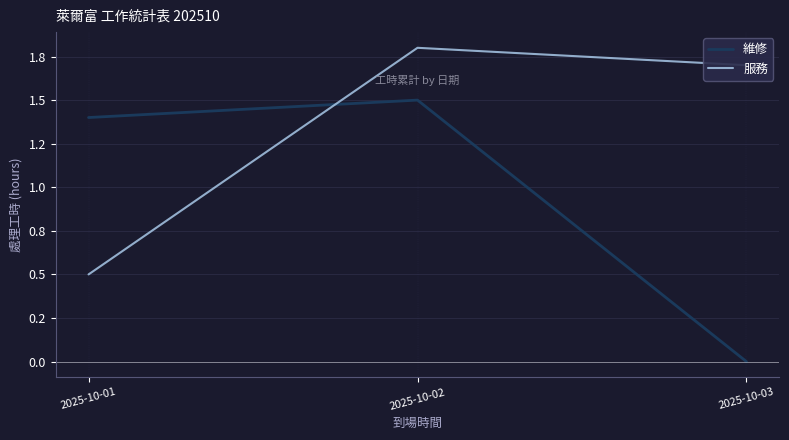

What is the sum of all 維修 values?

2.9